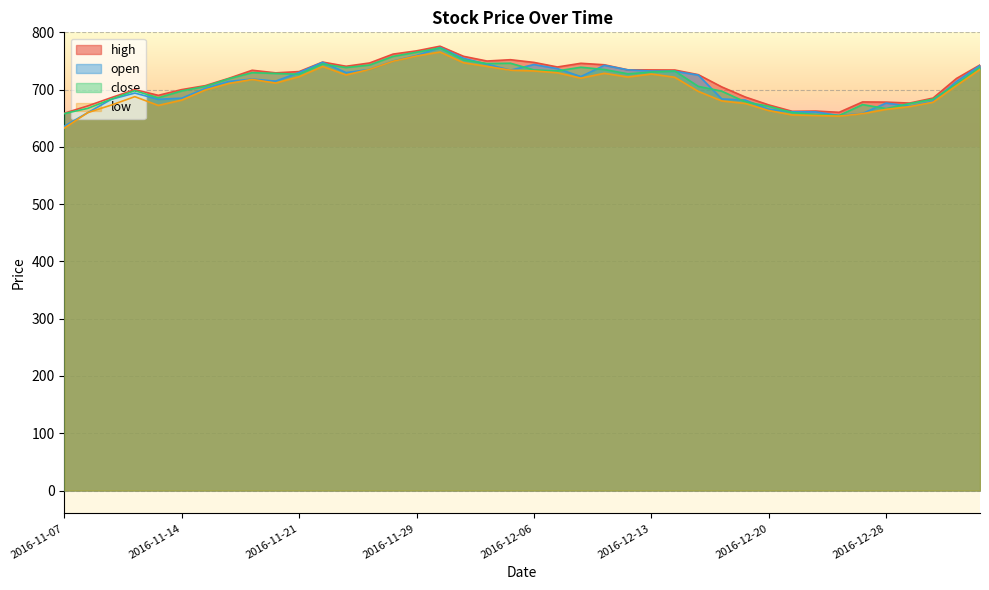

How many lines are shown in the chart?

4